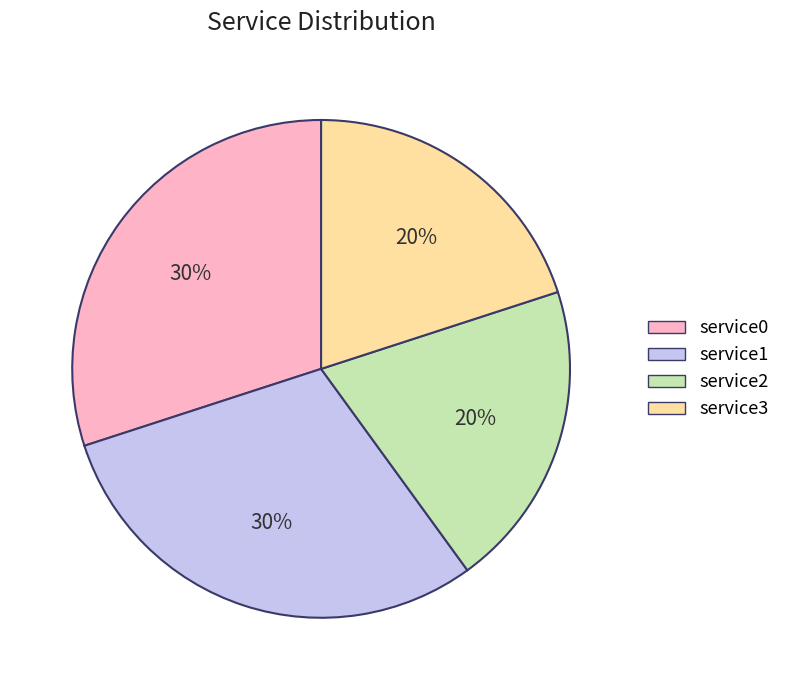

What percentage is the service1 slice, to the nearest percent?

30%